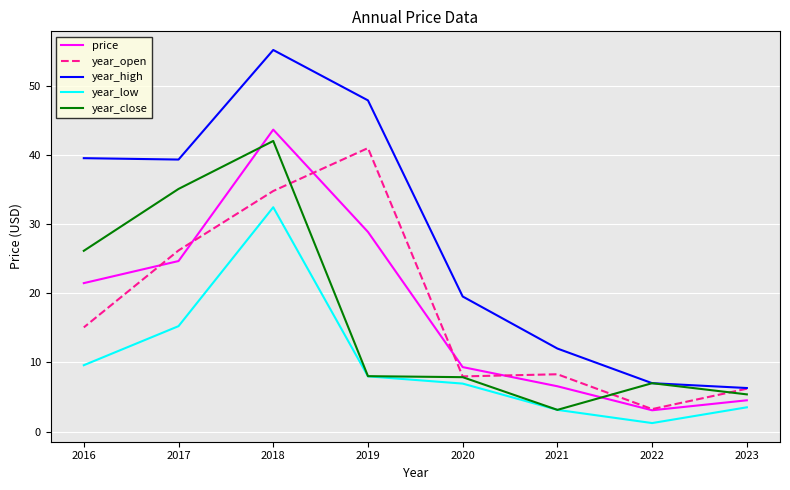

What are all the series names shown in the legend?

price, year_open, year_high, year_low, year_close